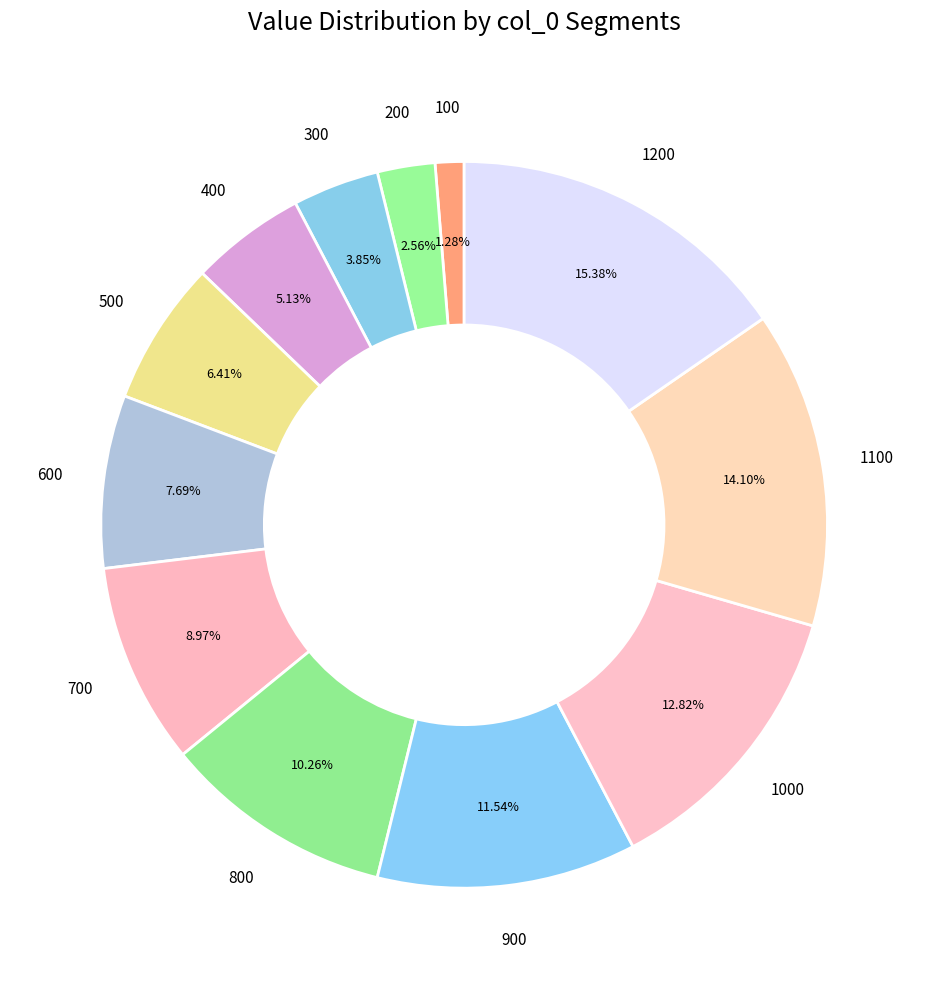

Combined, do 700 and 300 account for over 50%?

No